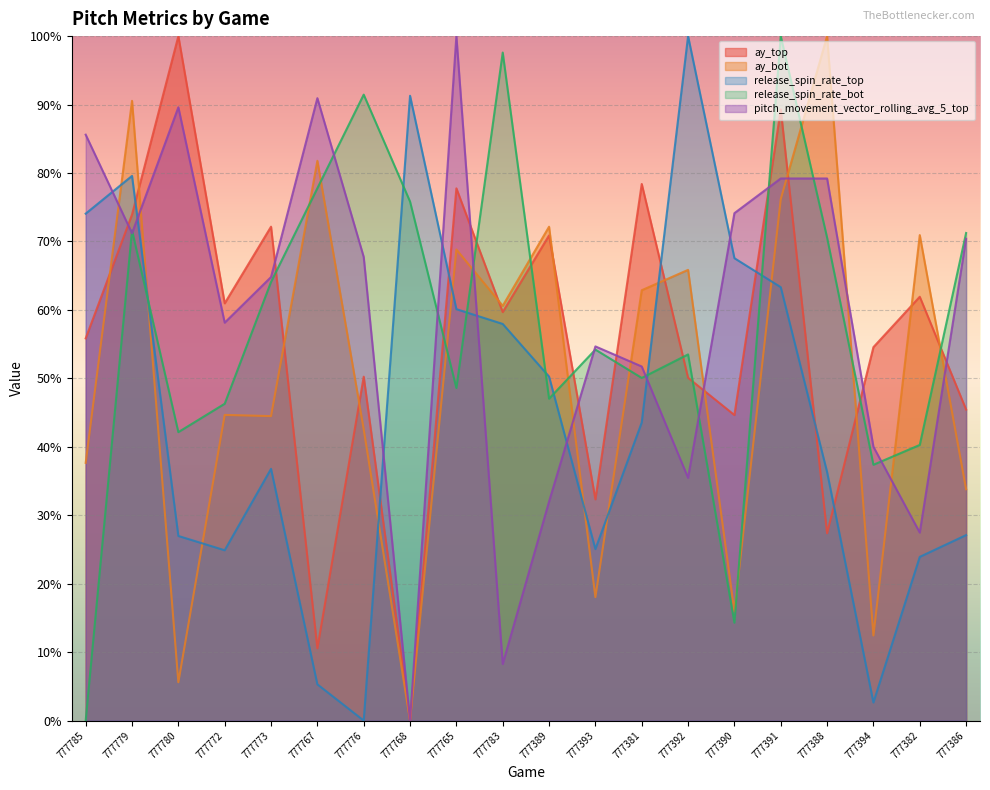

In pitch_movement_vector_rolling_avg_5_top, how many points are higher than both neighbors (excluding endpoints)?

4